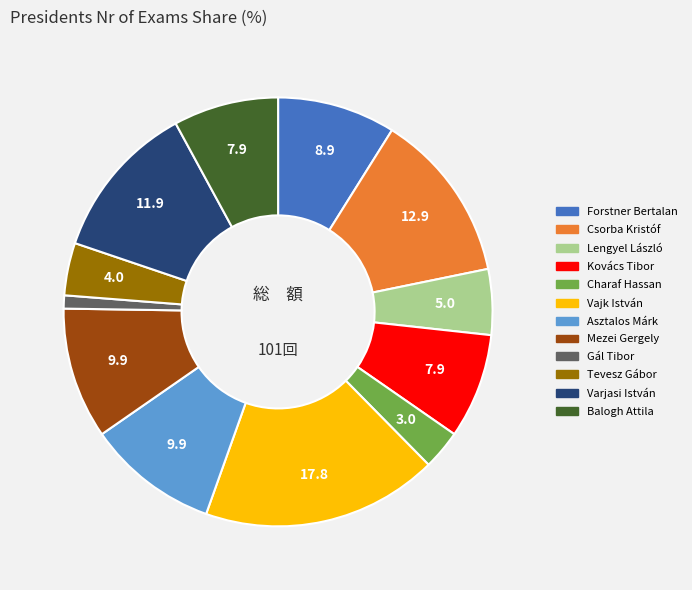

What is the ratio of the value at Kovács Tibor to the value at Charaf Hassan?

2.7